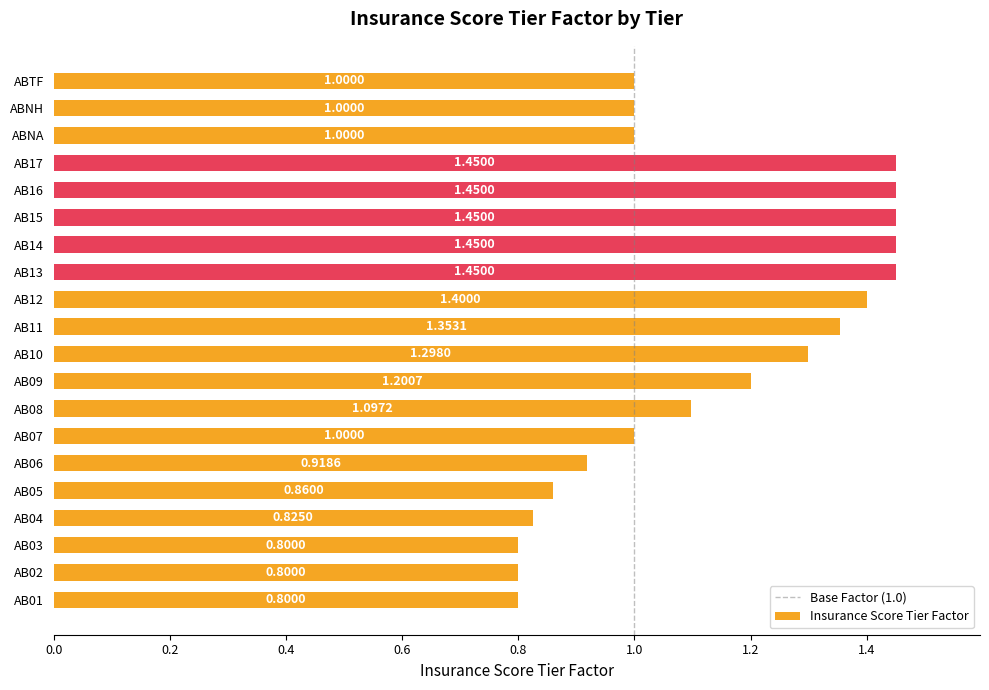

The value at AB16 is 2.3. True or false?

False